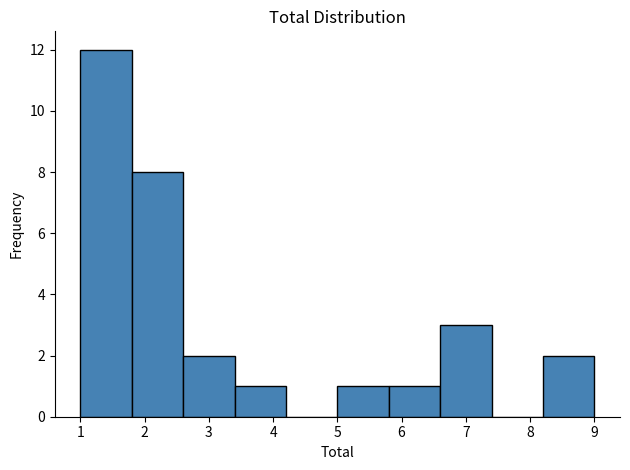

Which range on the x-axis has the tallest bar?

1.0 to 1.8